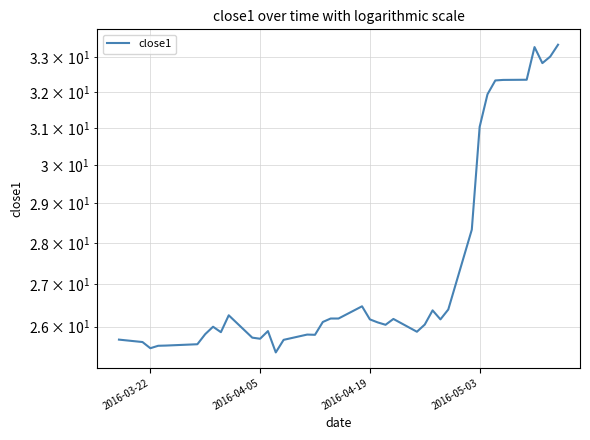

What is the value of the 22nd point from the left?

26.2